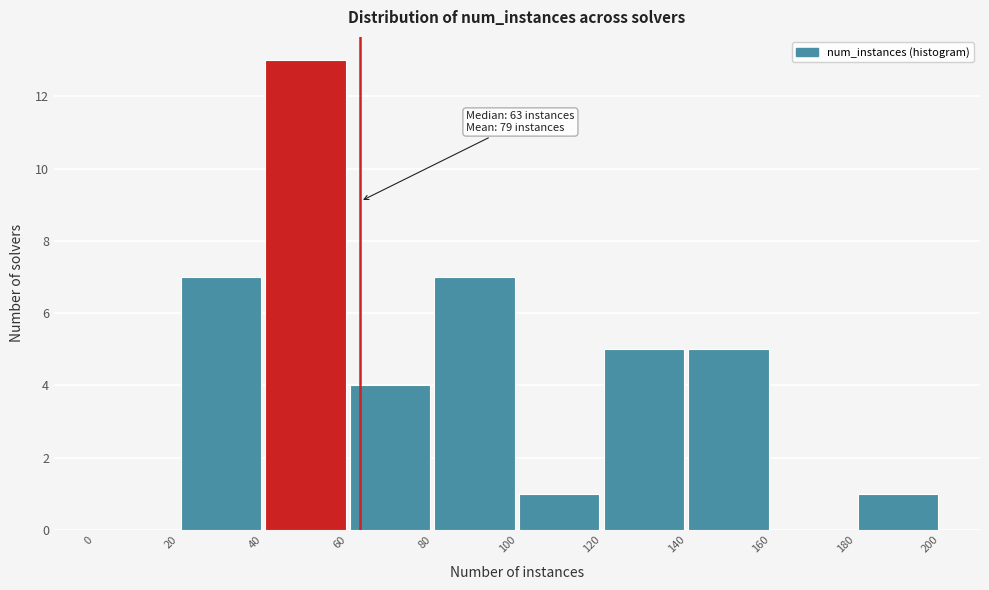

Which range on the x-axis has the tallest bar?

40 to 60